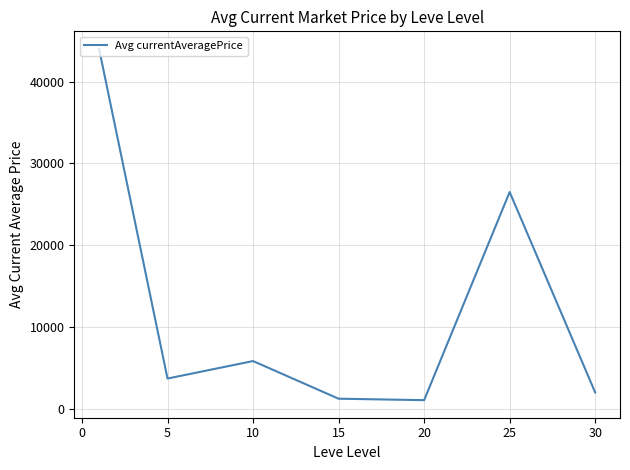

True or false: the data has more than 0 interior local peaks.

True